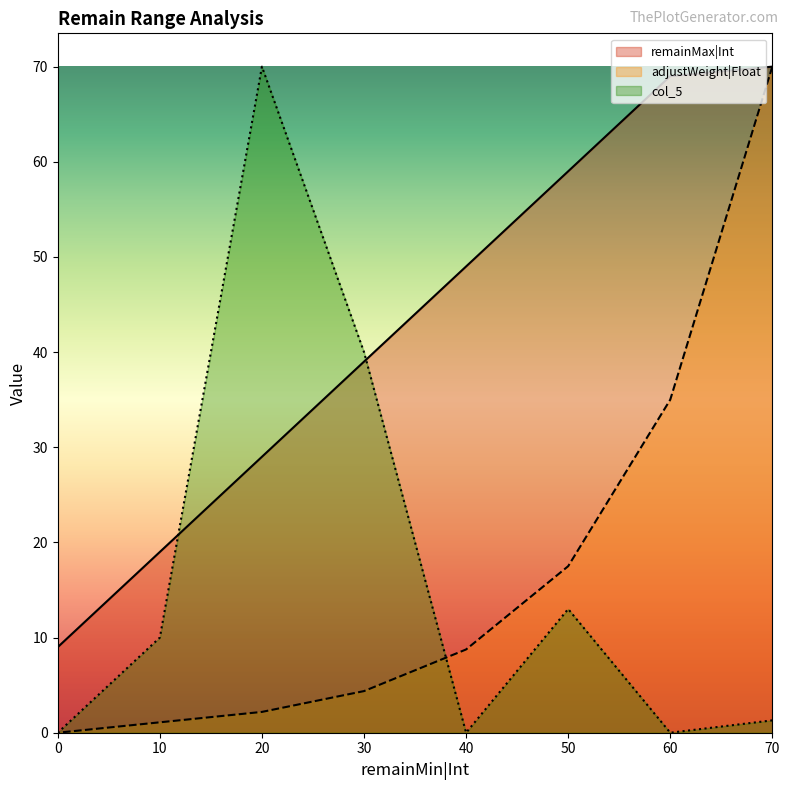

What is the difference between the remainMax|Int values at 30 and 50?

20.0